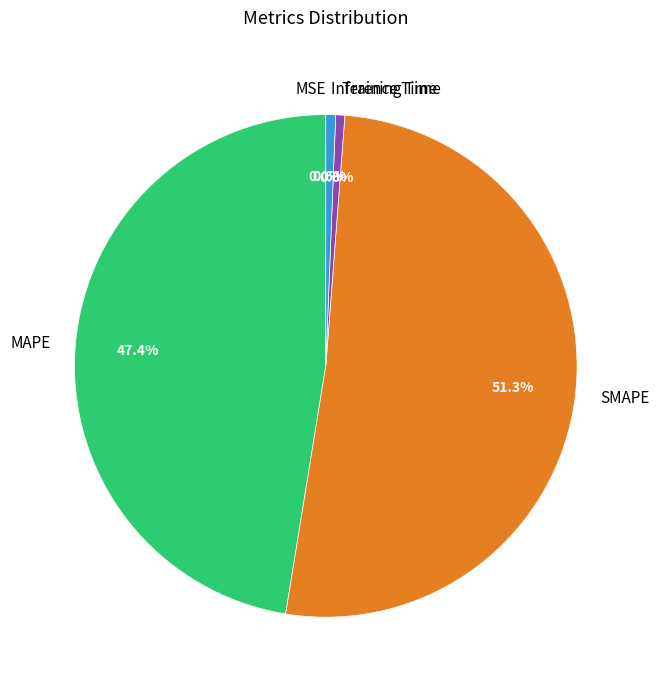

Which has a higher value, Inference Time or SMAPE?

SMAPE